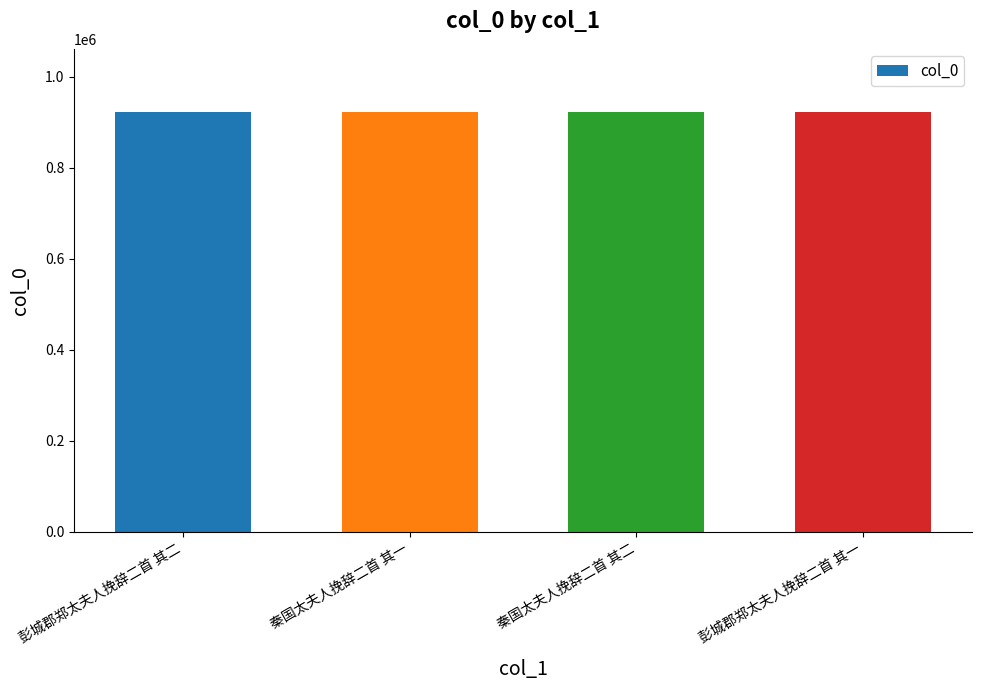

What is the value of the 3rd bar from the left?

923241